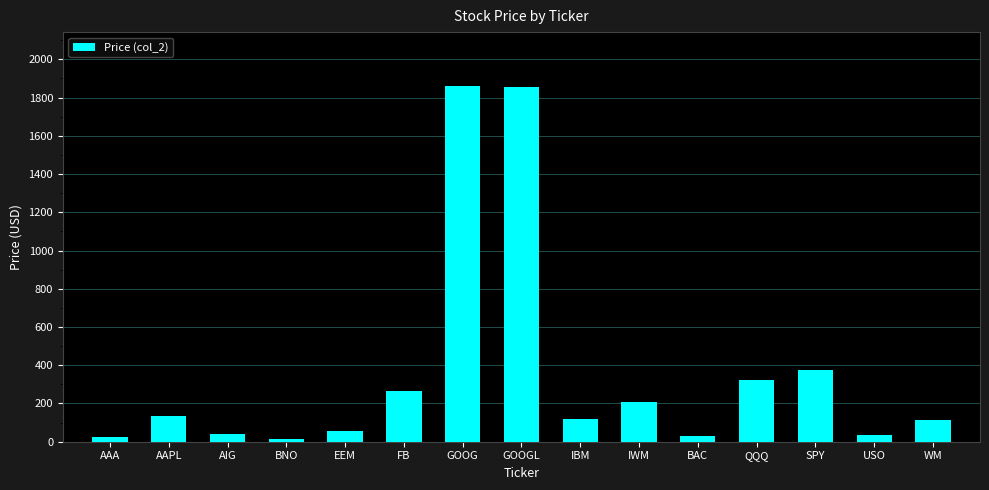

The value at QQQ is 321.3. True or false?

True